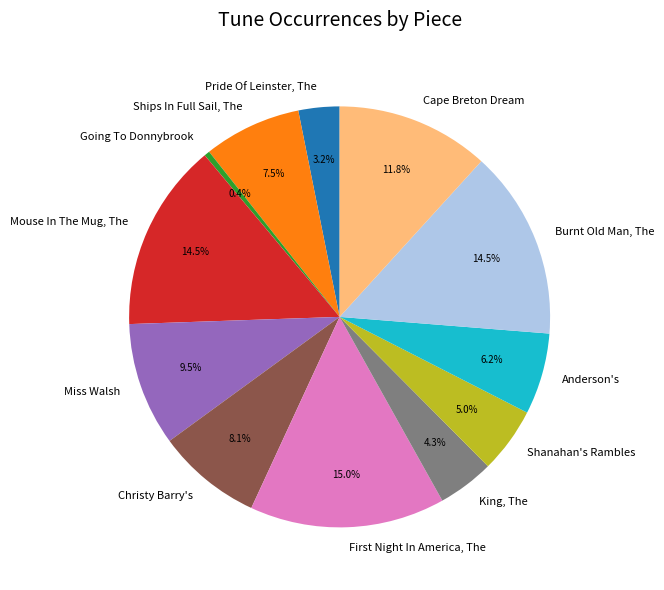

Which category has the smallest portion of the pie?

Going To Donnybrook